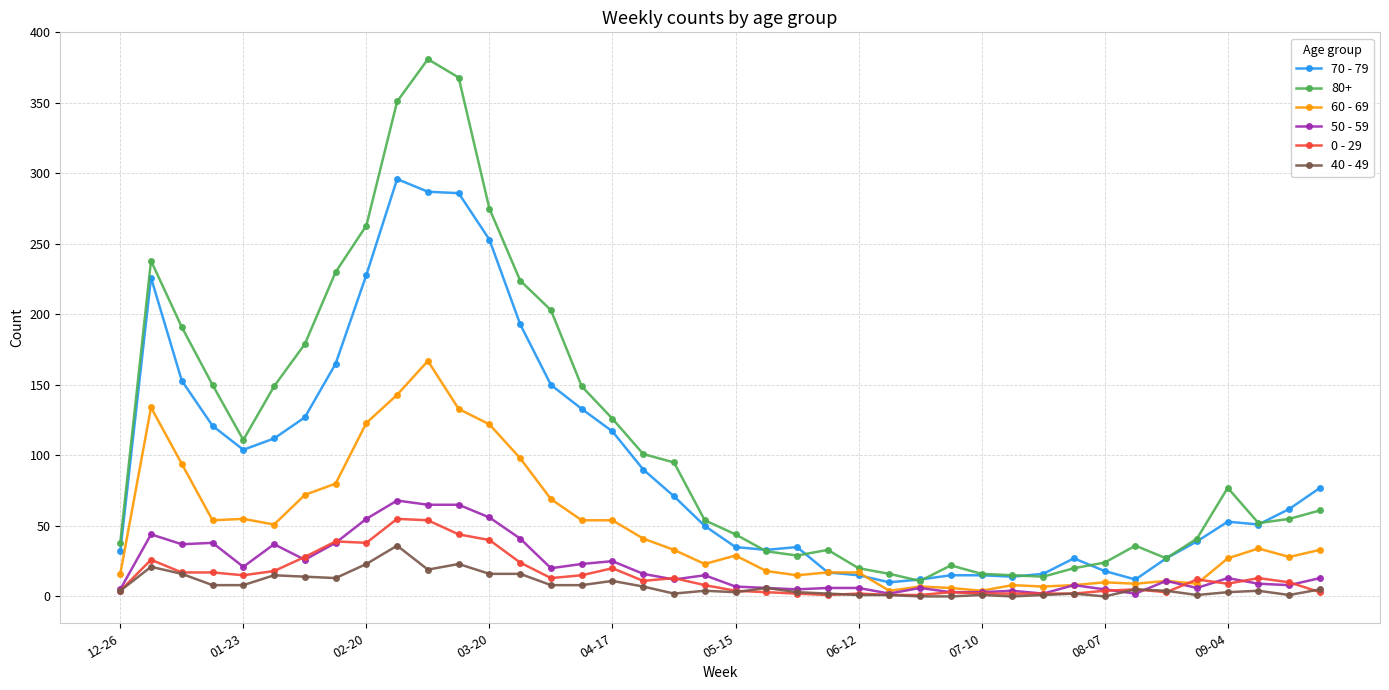

What is the greatest value displayed?

381